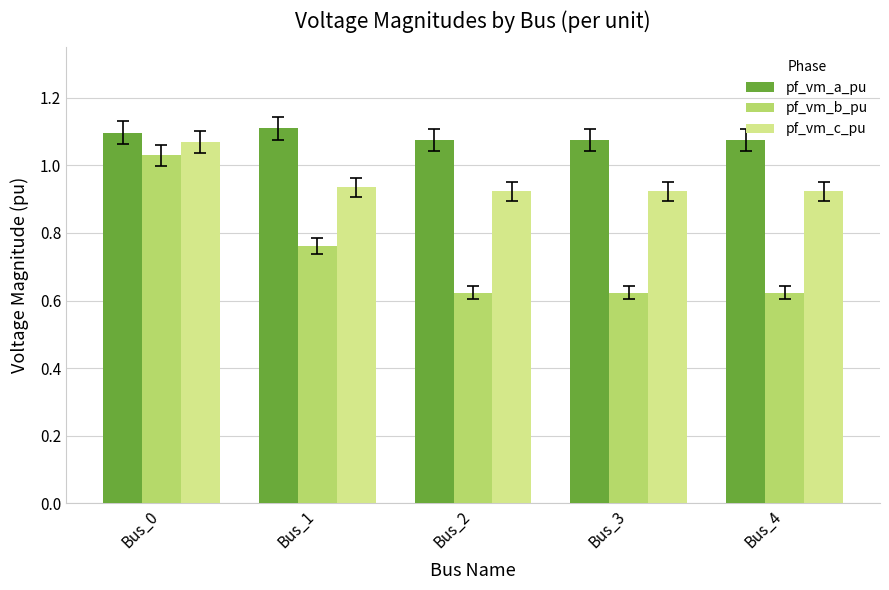

What is the total value across all series at Bus_4?

2.6